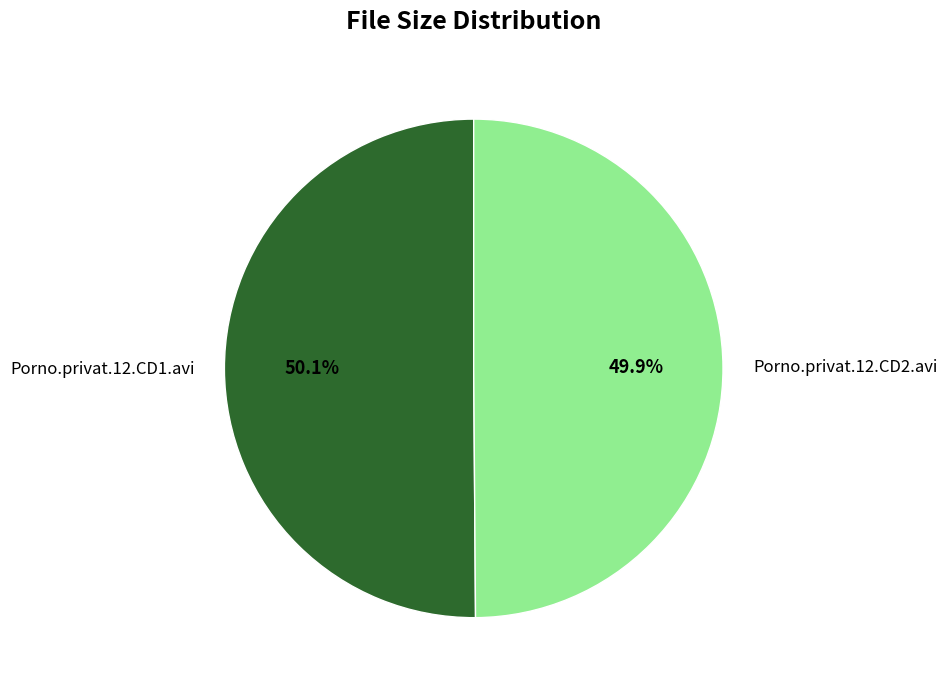

Is it true that Porno.privat.12.CD2.avi is 50% of the pie?

True